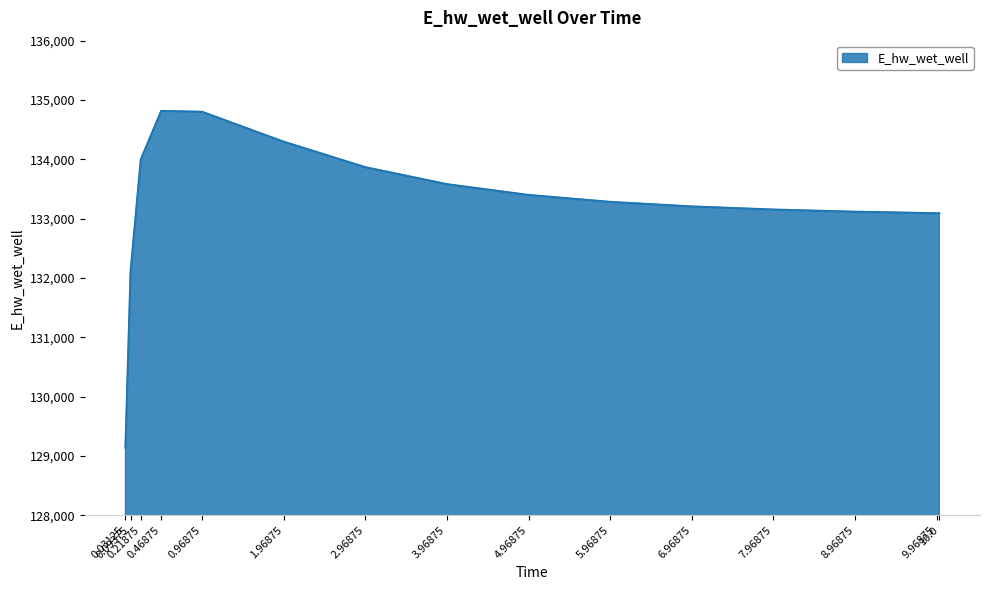

What is the maximum value shown in the chart?

134814.4